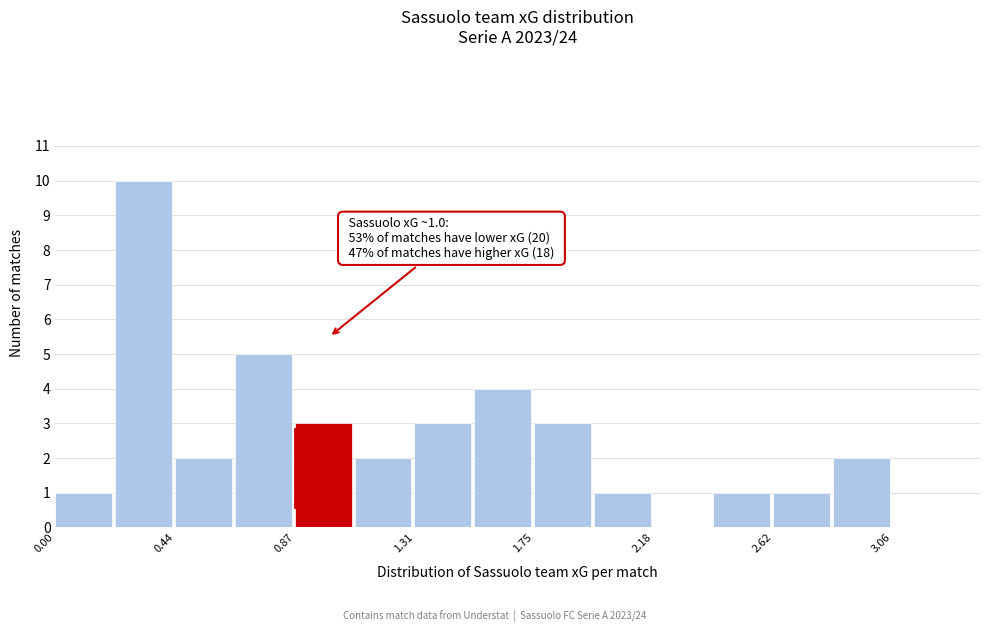

Which range on the x-axis has the tallest bar?

0.20 to 0.45